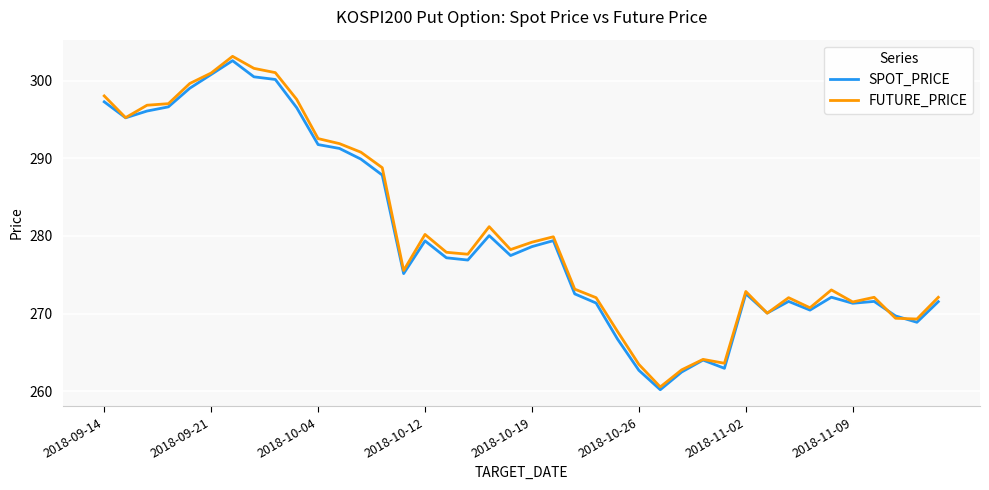

Which series has the largest range (max minus min)?

FUTURE_PRICE